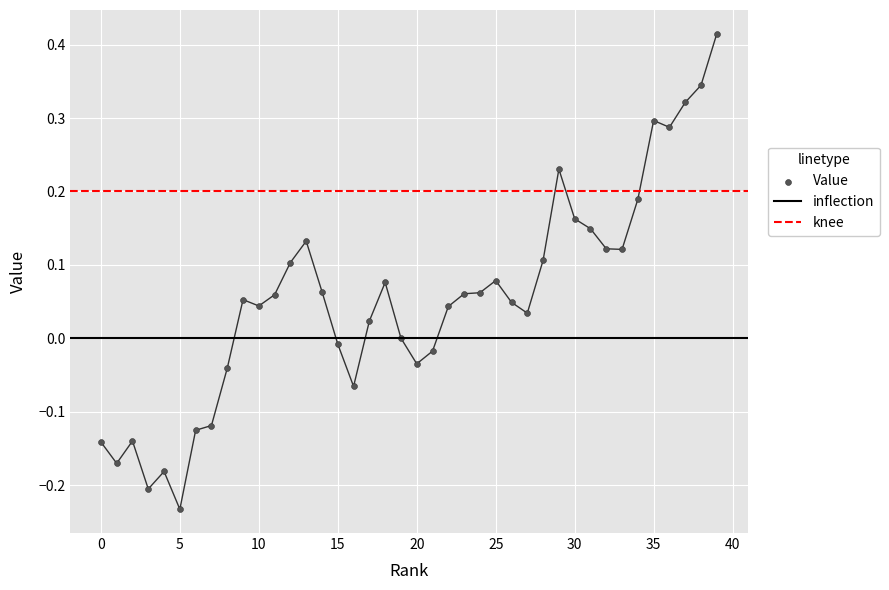

What is the change in value from 24 to 32?

+0.1